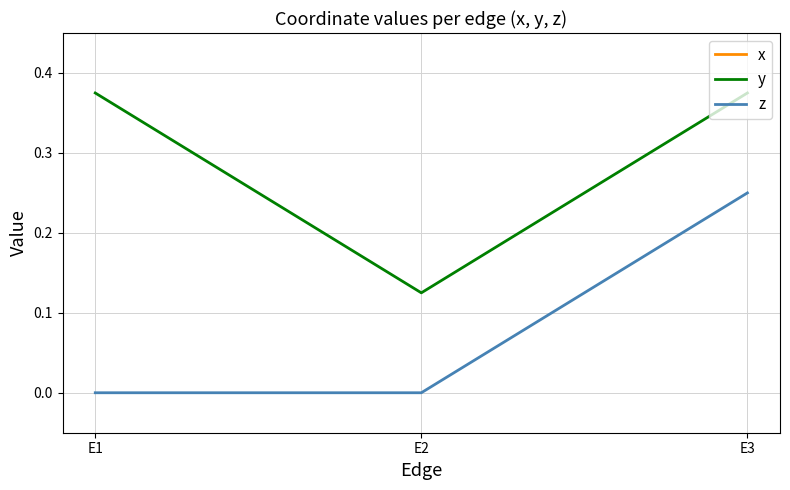

Is it true that x equals 0.5 at E3?

True